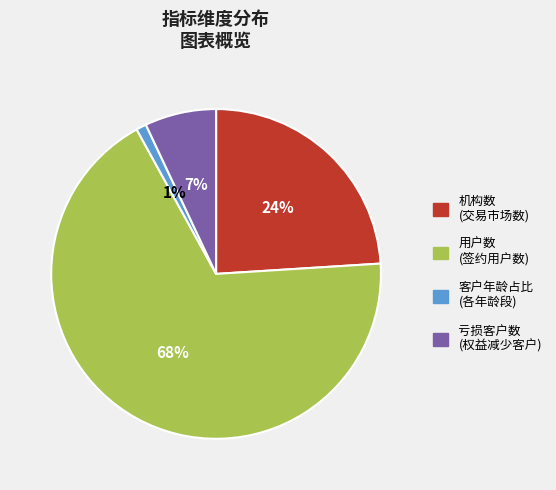

What is the largest slice in the pie chart?

用户数